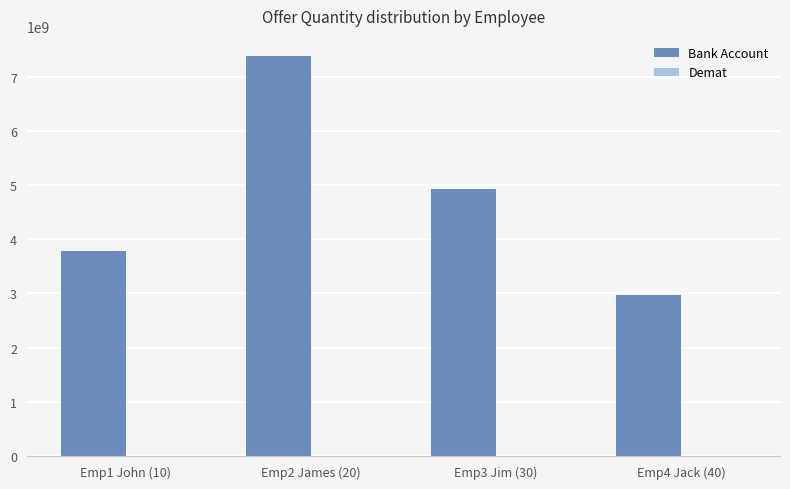

At which category is the sum across all series the highest?

Emp2 James (20)